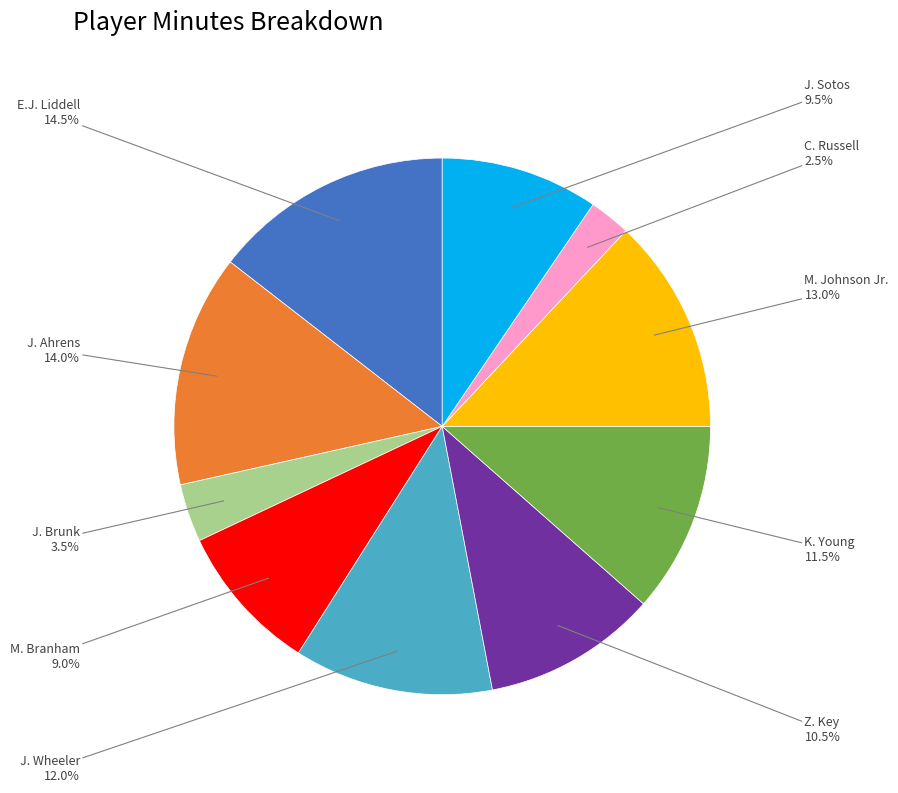

How many segments does this pie chart have?

10